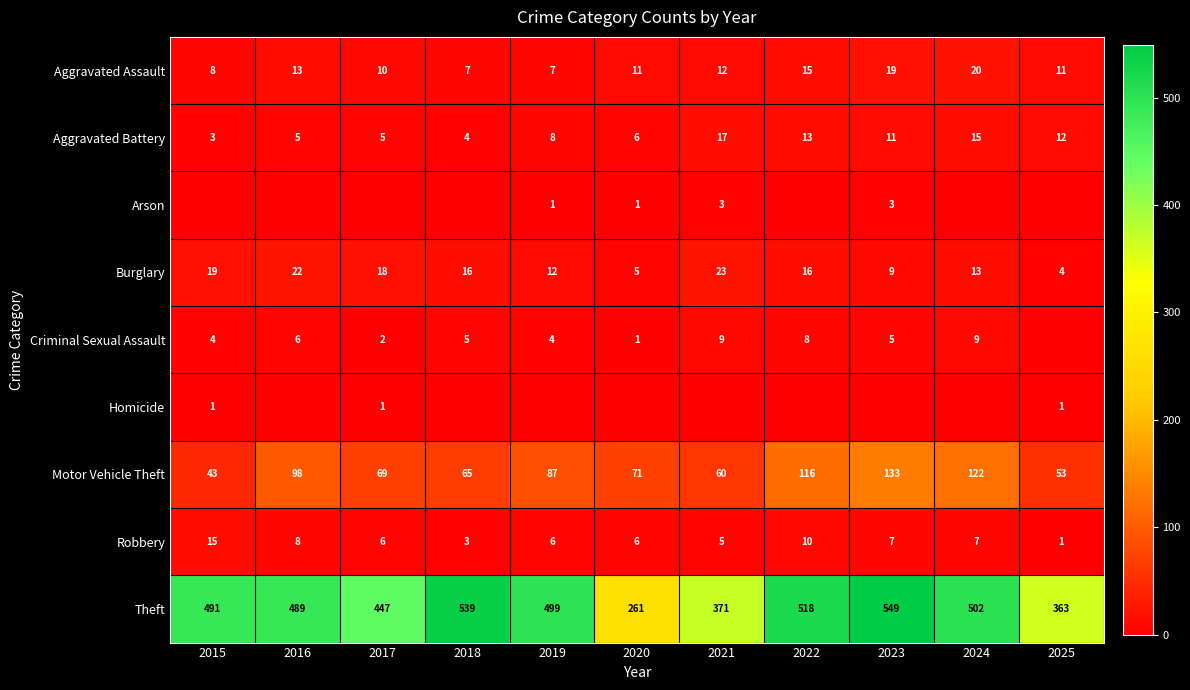

What value does the Robbery series have at 2018, to the nearest 5?

5